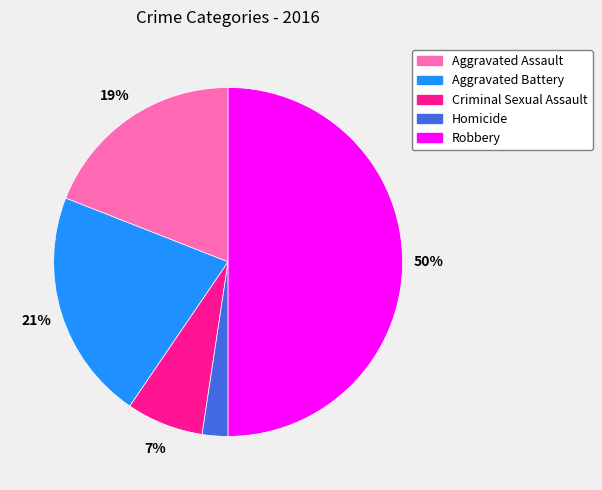

Do Homicide and Aggravated Battery together represent more than half of the pie?

No